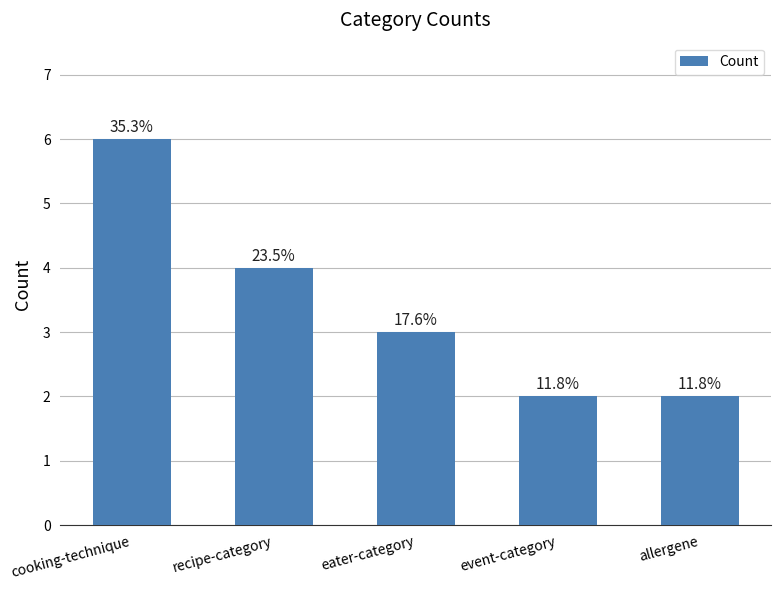

Reading left to right, what are all the values shown in this chart?

cooking-technique=6	recipe-category=4	eater-category=3	event-category=2	allergene=2